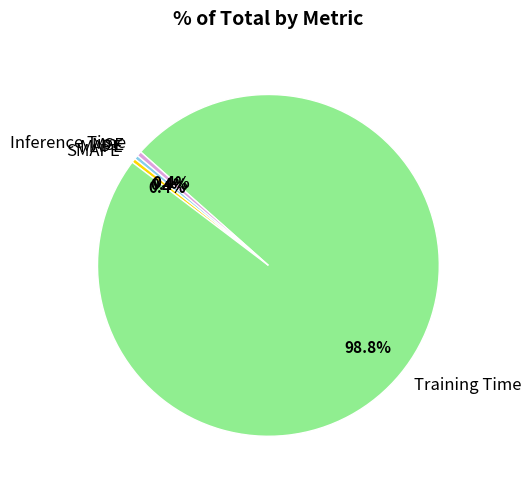

Which has a higher value, Inference Time or Training Time?

Training Time